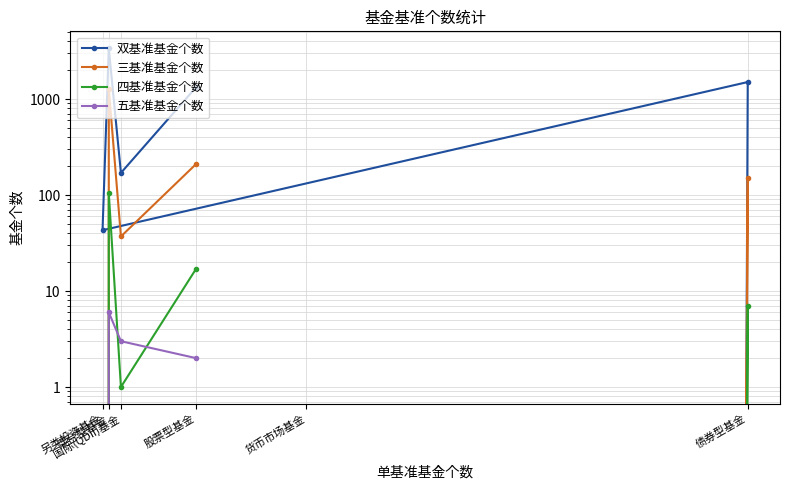

True or false: 双基准基金个数 has a value of 115 at 国际(QDII)基金.

False